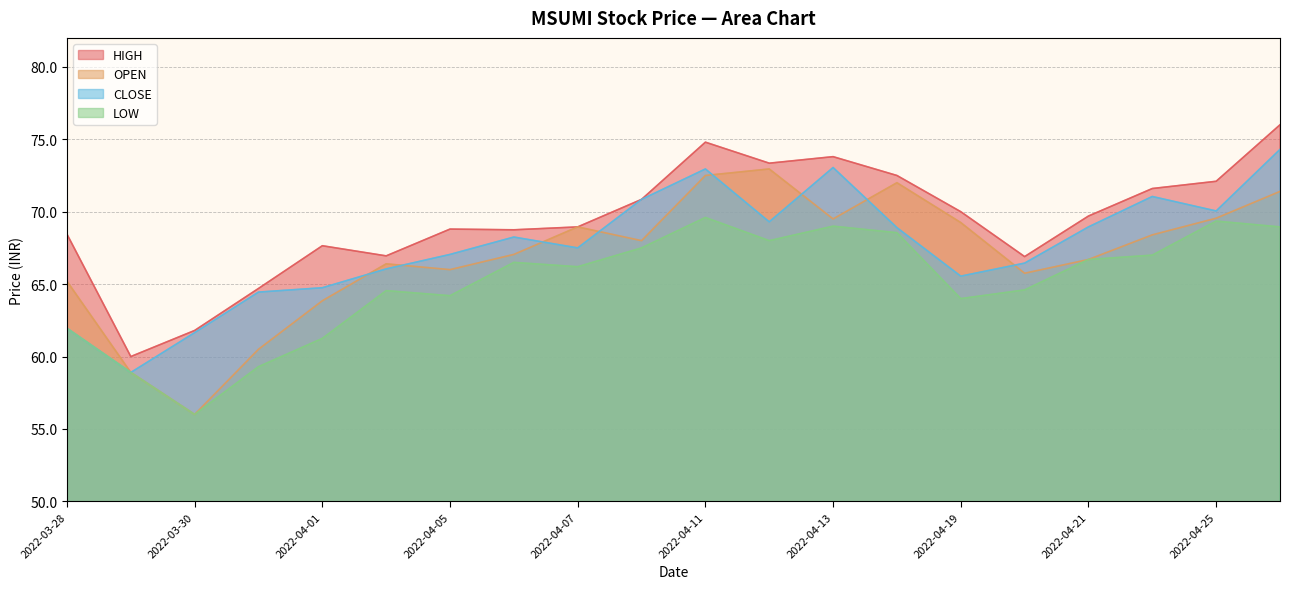

At which label does HIGH reach its peak?

2022-04-26